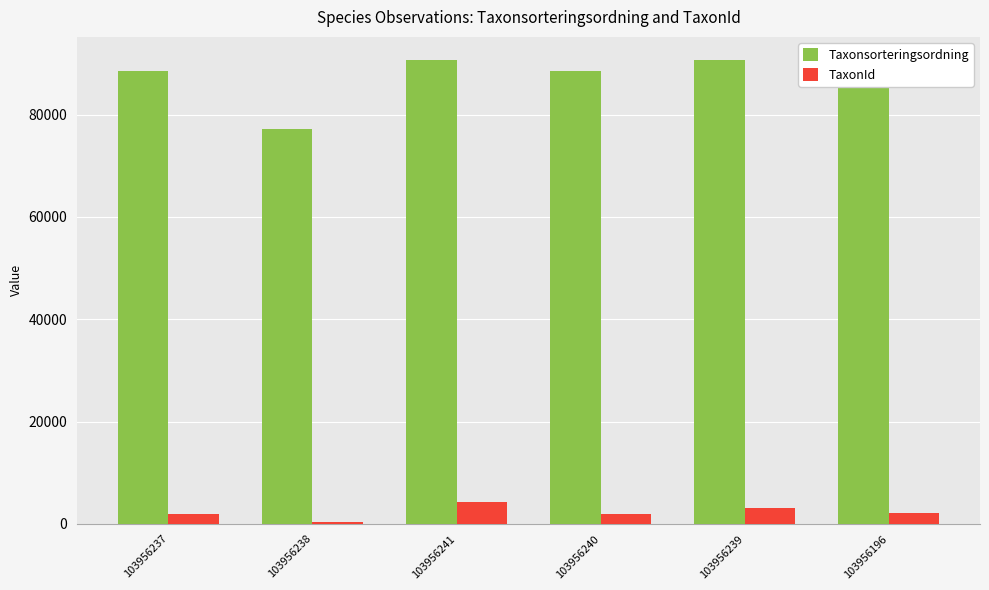

At which label does Taxonsorteringsordning first exceed 90639?

103956241